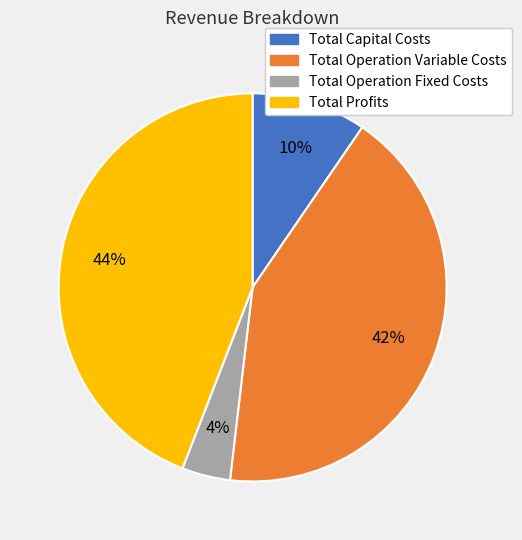

To the nearest percent, what is the difference between the Total Operation Fixed Costs and Total Operation Variable Costs slice percentages?

38%